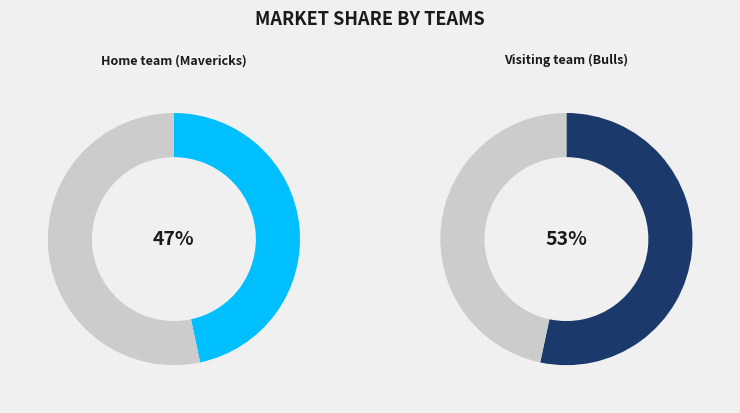

Which category has the smallest portion of the pie?

Home team (Mavericks)